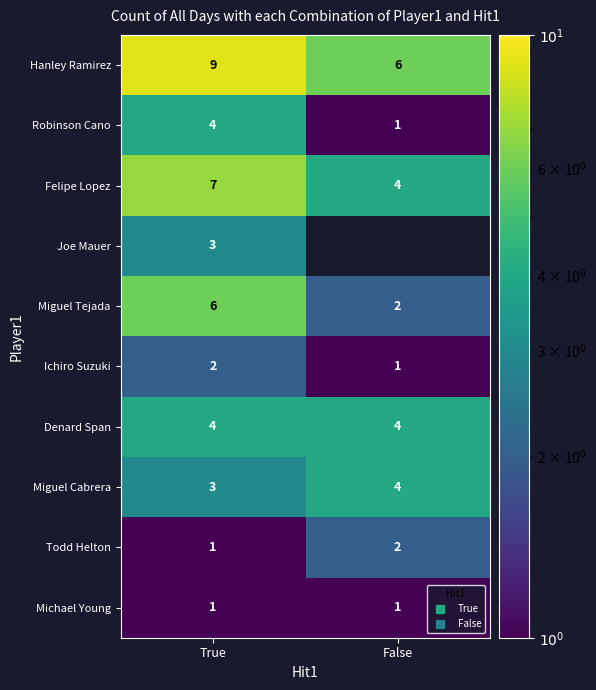

Which has a higher value, False or True?

True